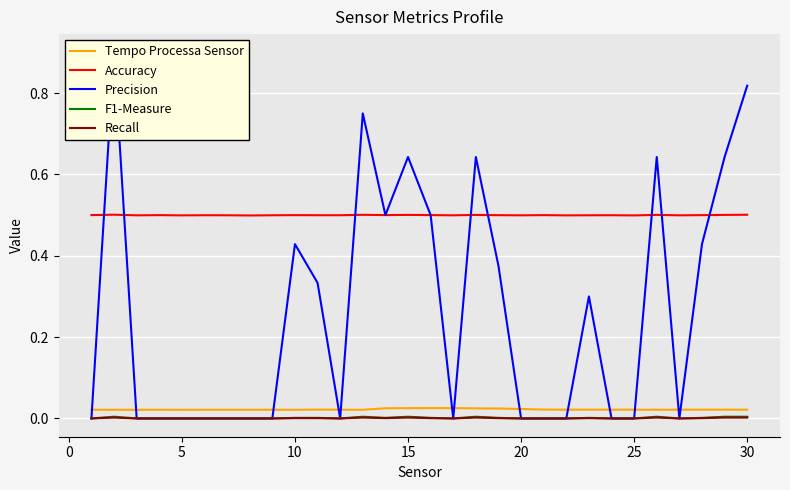

True or false: Accuracy has a value of 0.5 at 20.

True